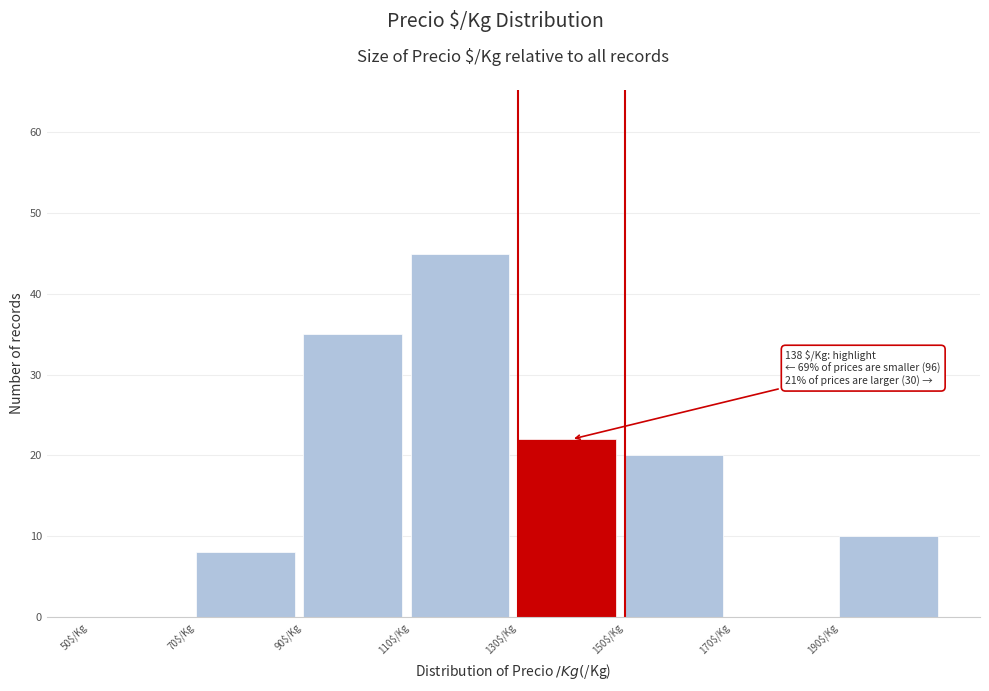

Which range on the x-axis has the tallest bar?

110 to 130